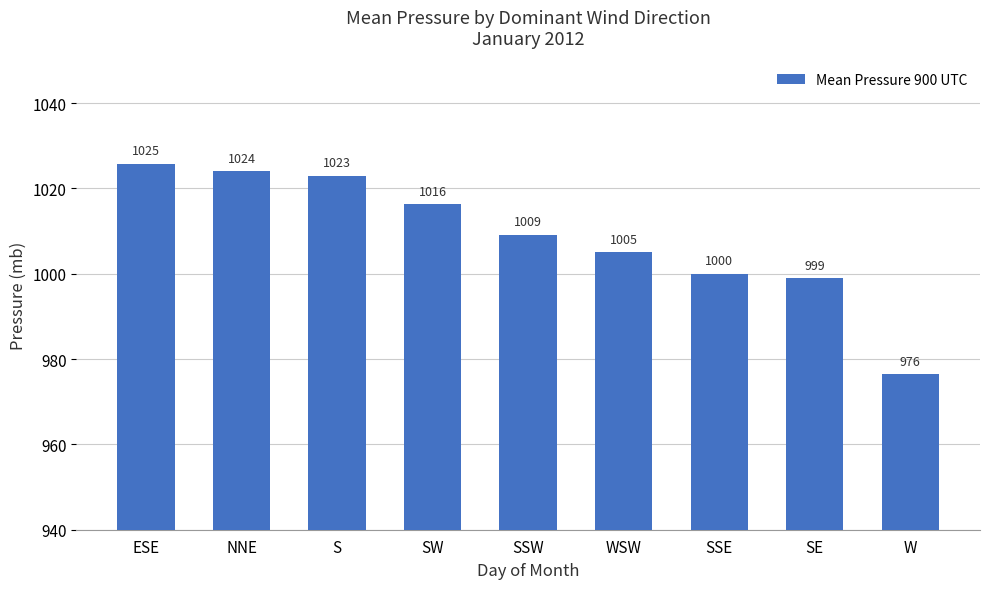

The value at SW is 212.7. True or false?

False